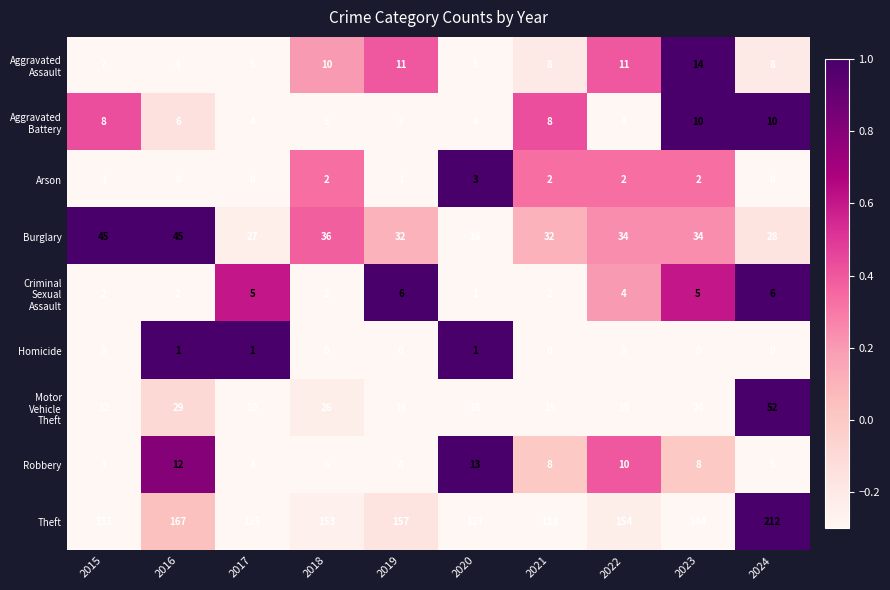

The value of Burglary at 2019 is 32. True or false?

True